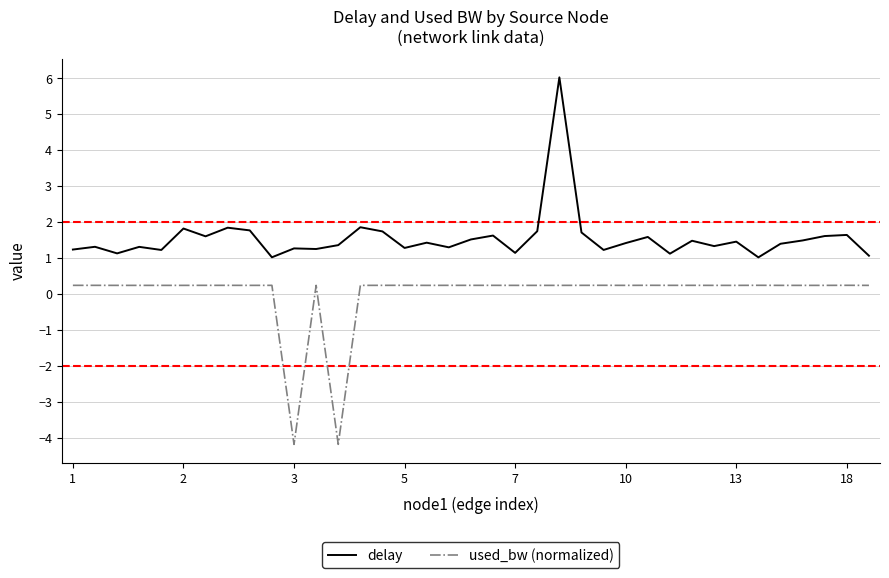

Rank the series by their average value, from lowest to highest.

used_bw (normalized), delay